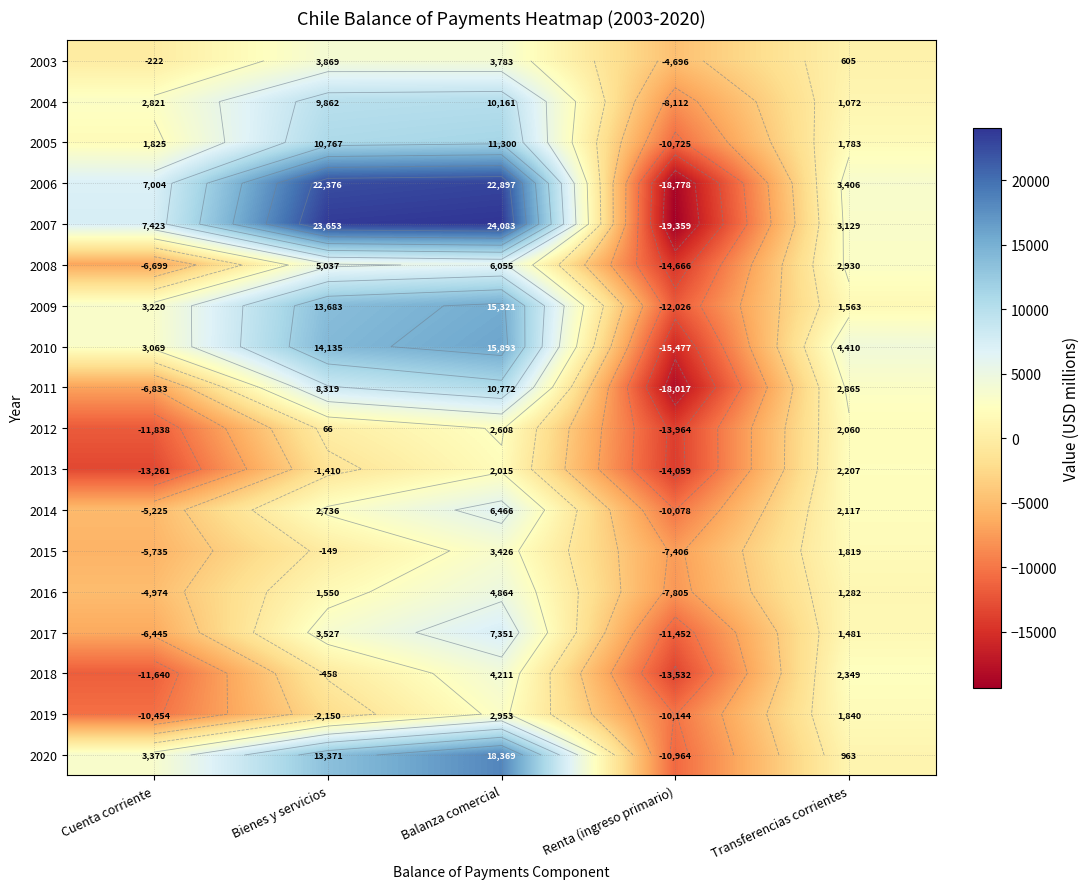

Which series has the largest total across all categories?

2007